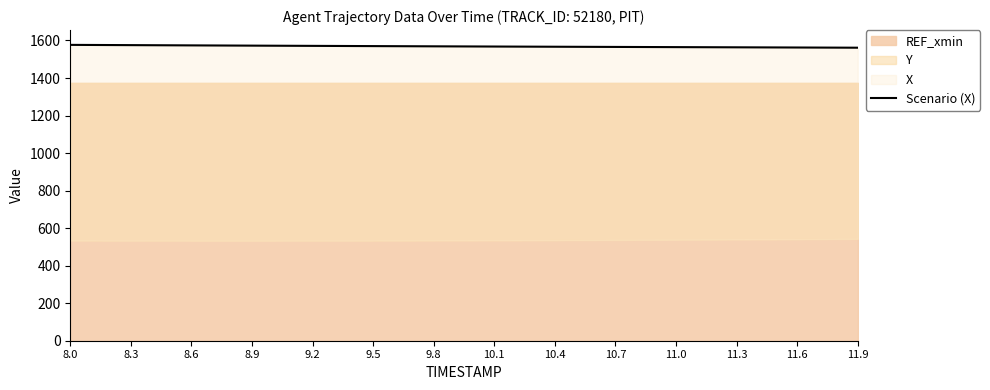

What is the change in value from 10.4 to 11.0?

-2.0